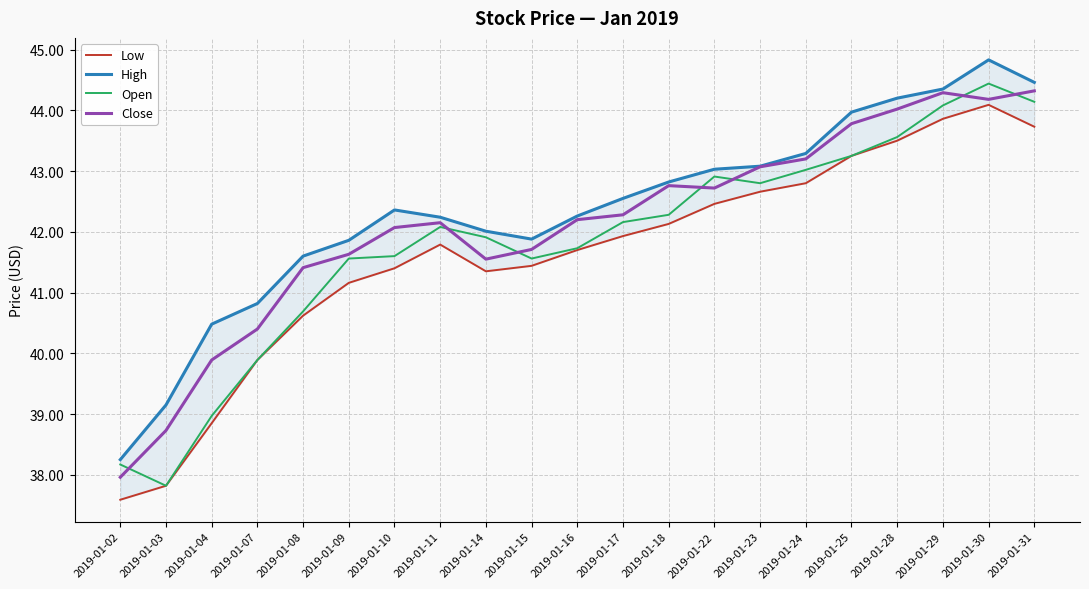

In High, how many points are higher than both neighbors (excluding endpoints)?

2